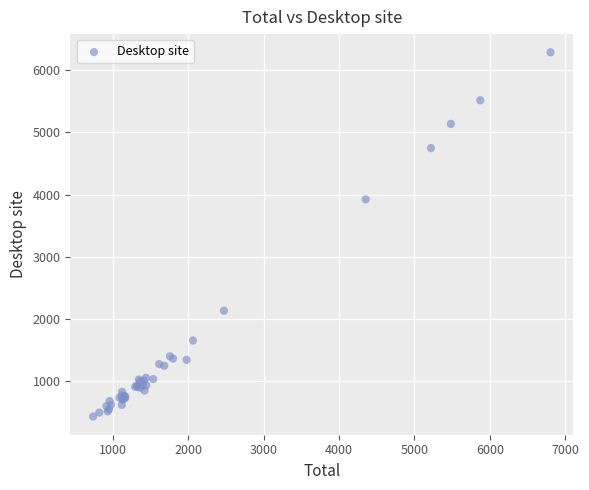

What Y value in the scatter plot is closest to 3360?

3924